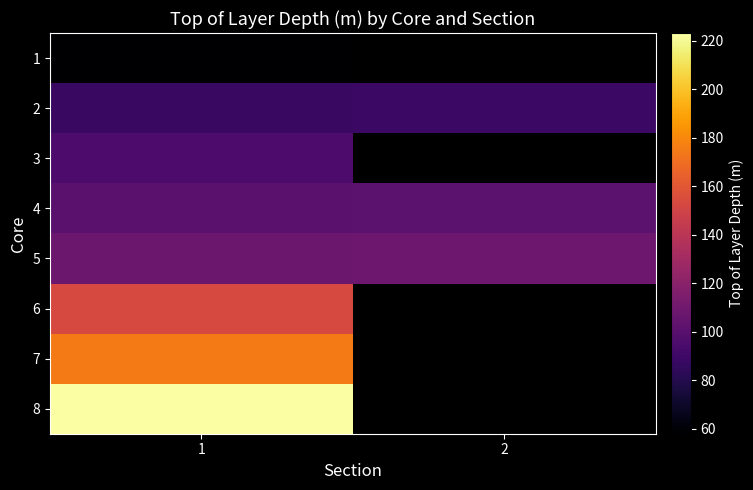

Which category has the highest value in the 1 series?

1